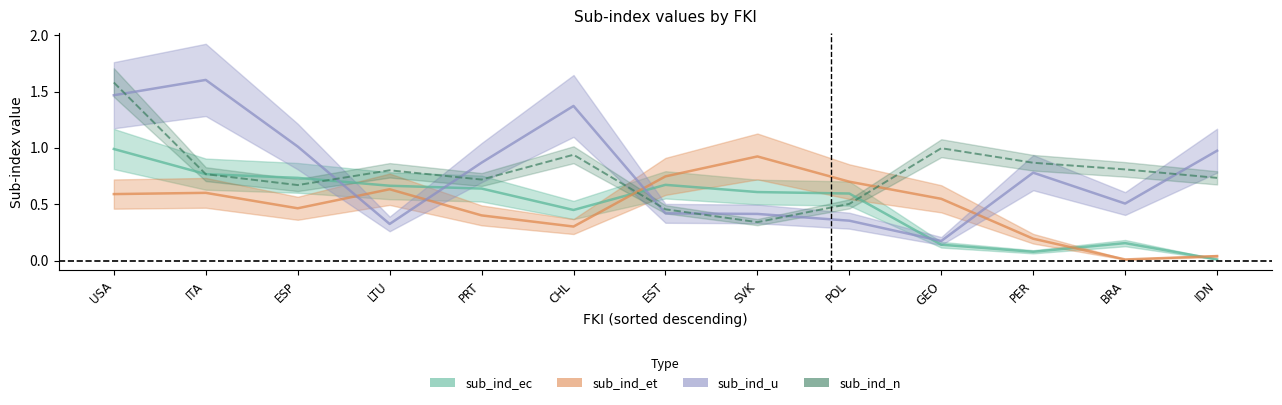

Does the chart have visible grid lines?

No